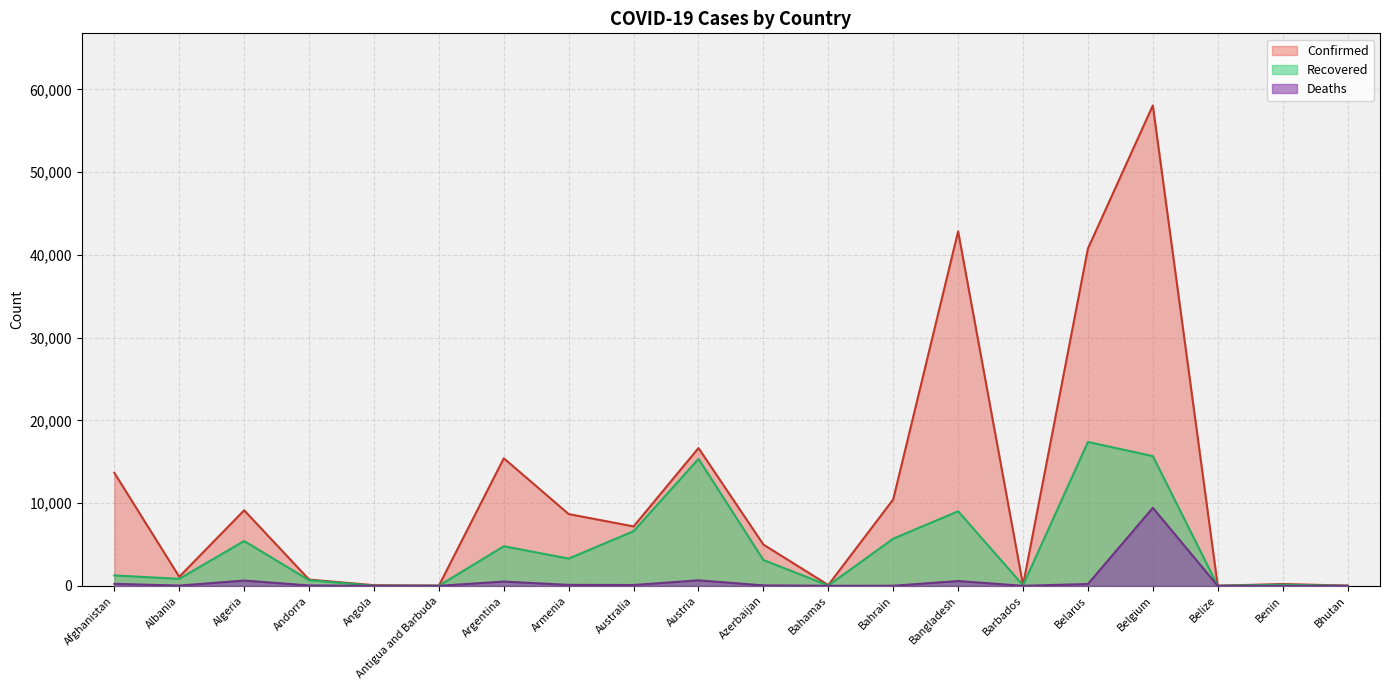

Where is Confirmed nearest to the value 29039?

Belarus